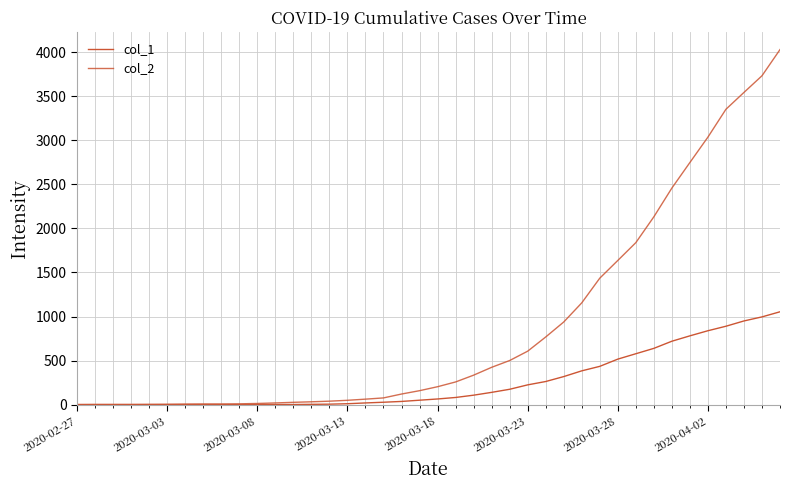

Does the chart have visible grid lines?

Yes